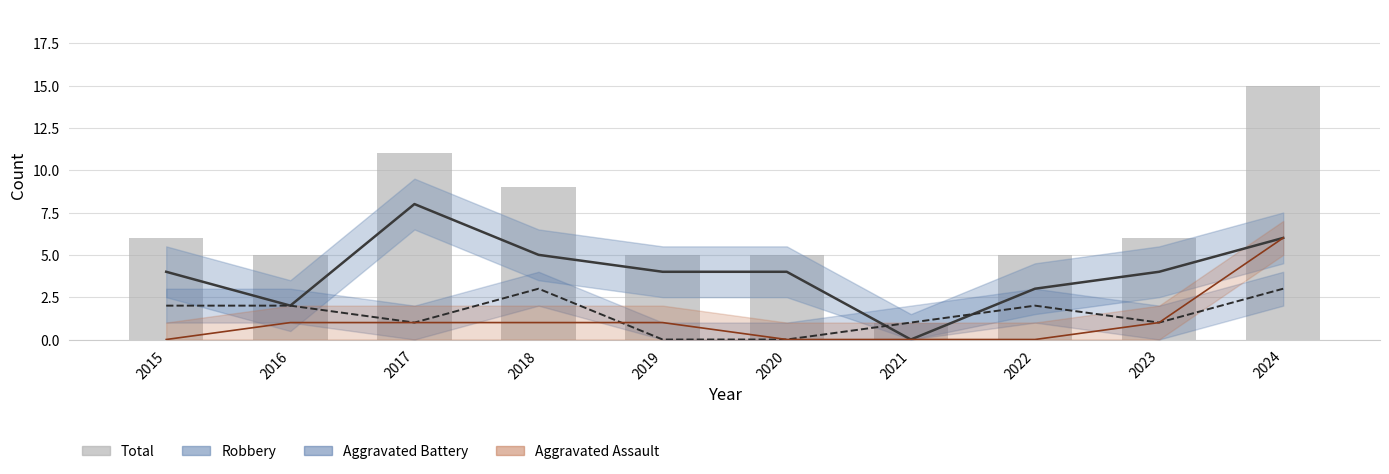

What is the difference between the maximum and minimum values in the Aggravated Battery series?

3